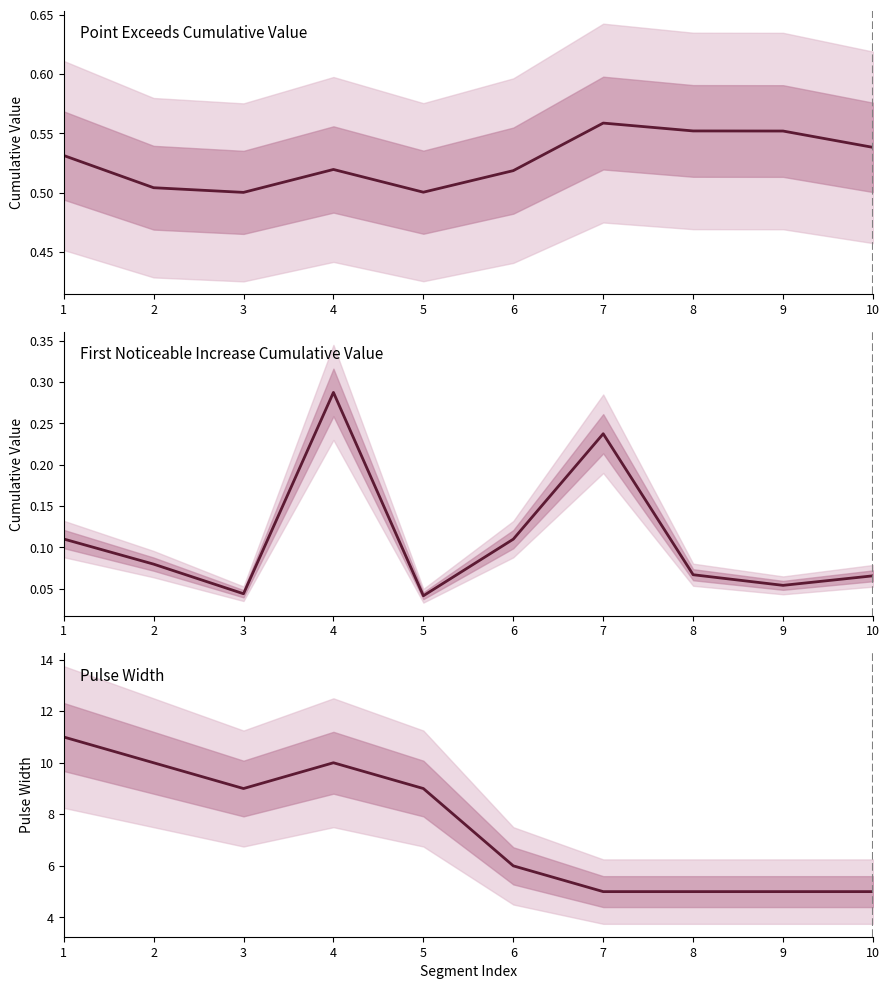

At which category is the sum across all series the highest?

1